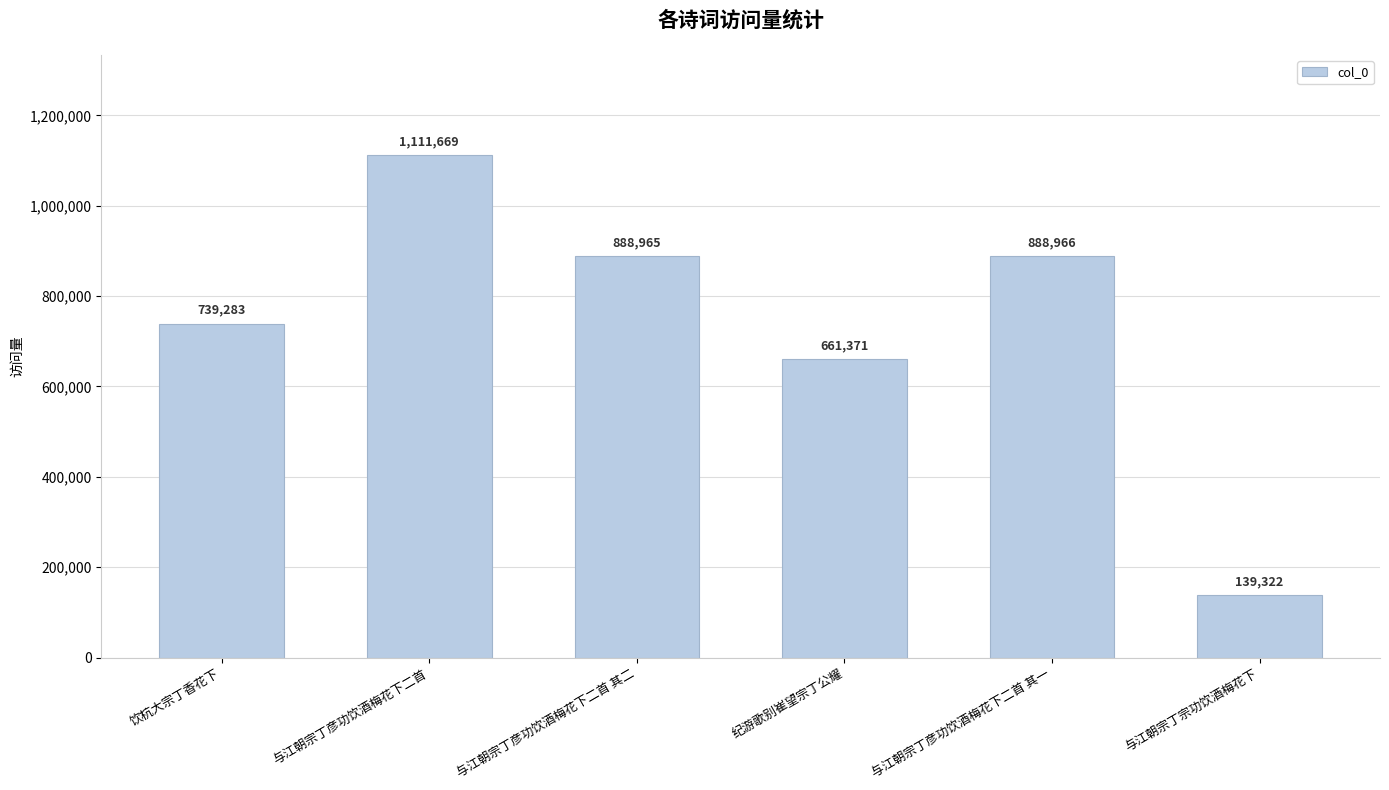

How many bars are there in total?

6